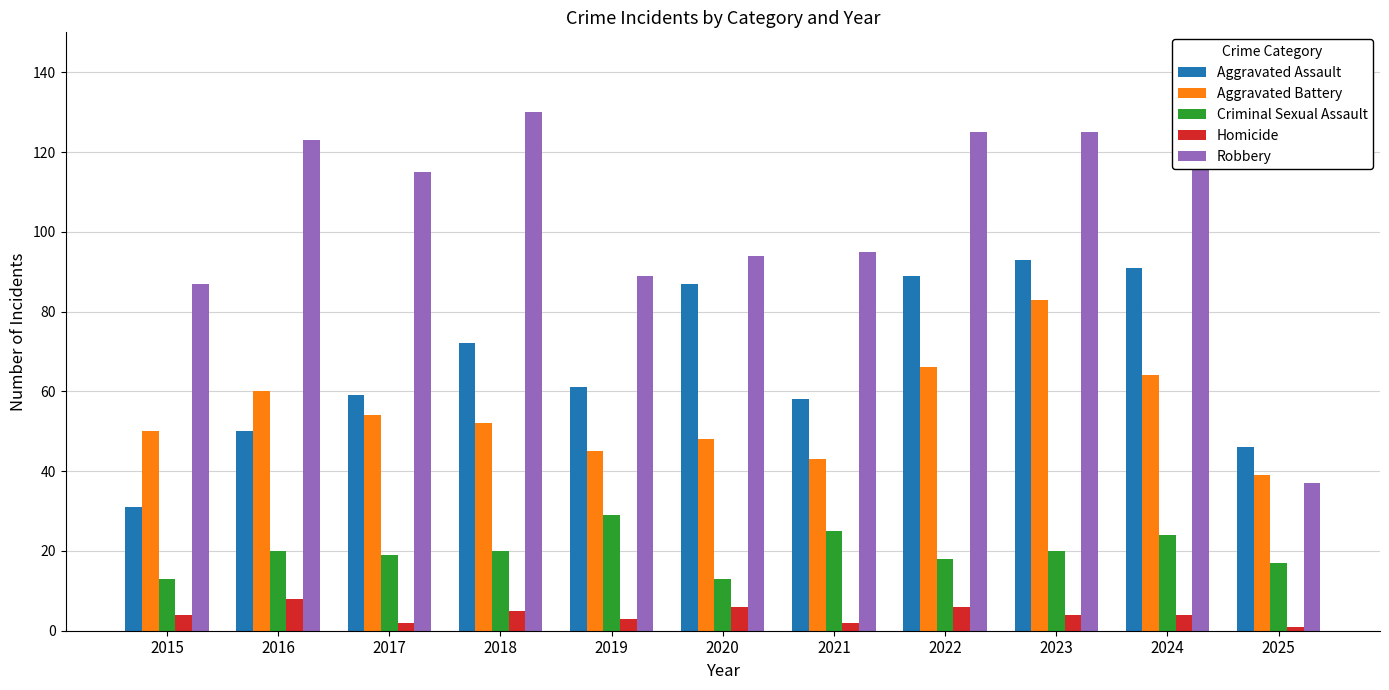

Read the Aggravated Assault value at 2015.

31